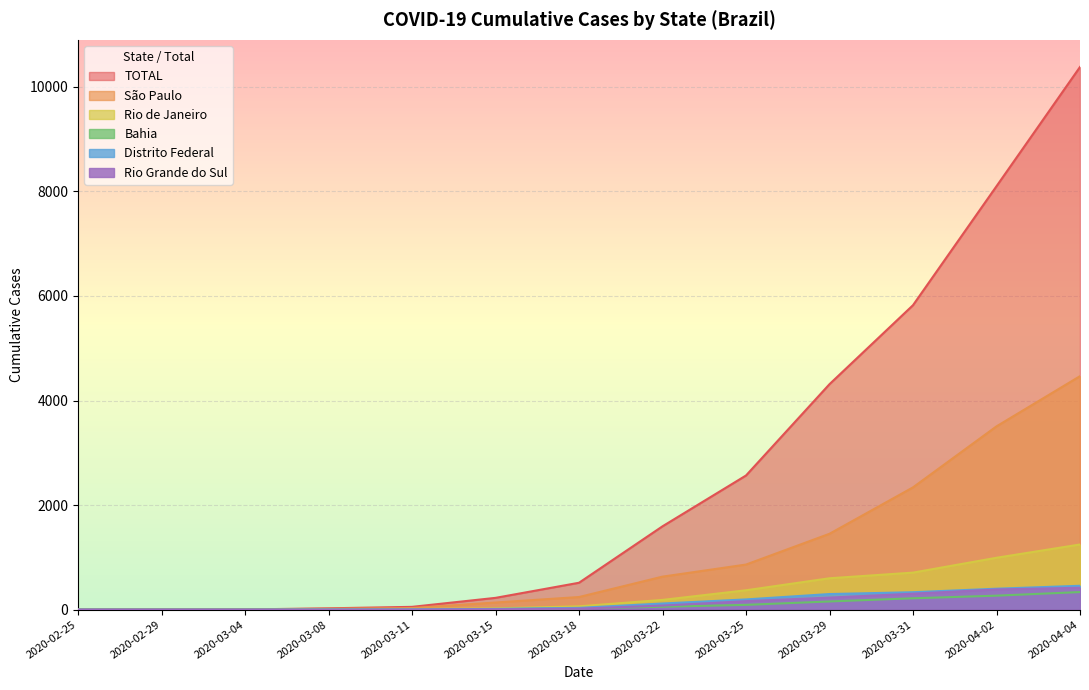

At 2020-03-01, list the series in order from smallest to largest.

Rio de Janeiro, Bahia, Distrito Federal, Rio Grande do Sul, São Paulo, TOTAL